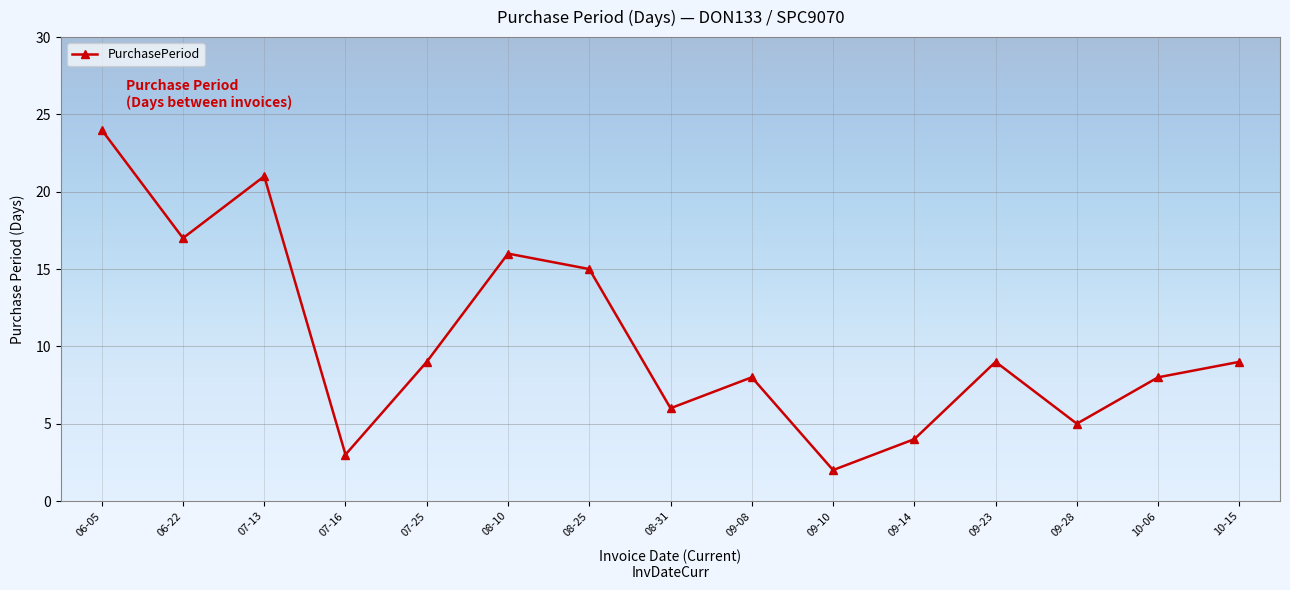

The chart shows a value of 2 at 09-10. True or false?

True